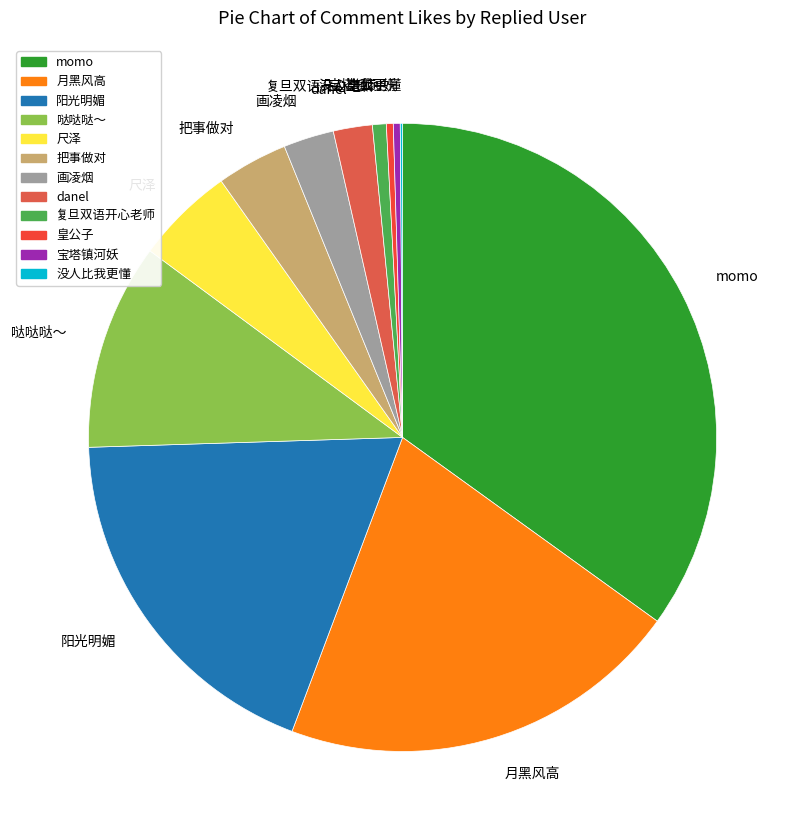

Is there any slice that represents more than half of the pie?

No